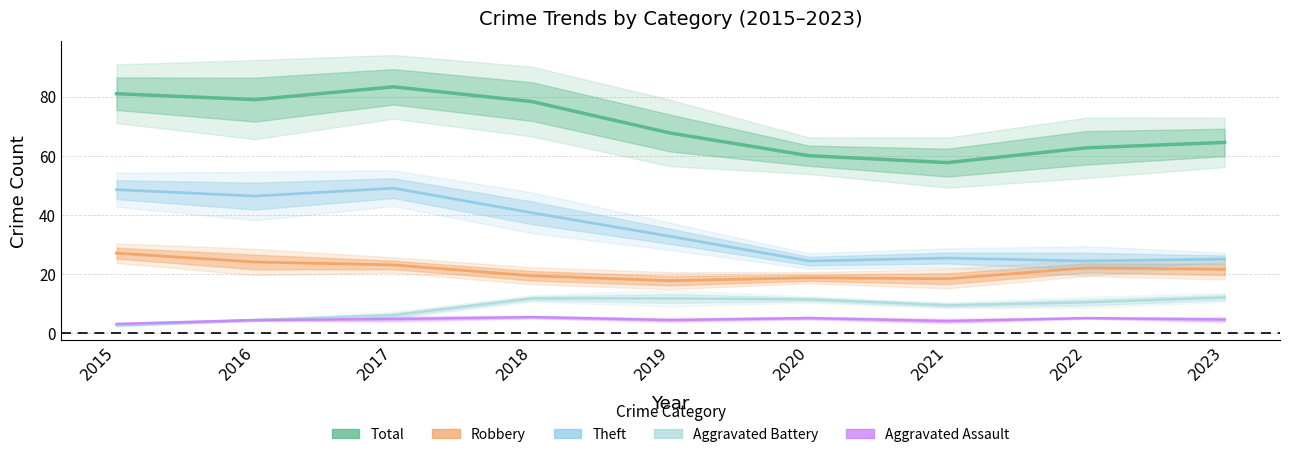

What is the difference between the maximum and minimum values in the Robbery series?

9.3